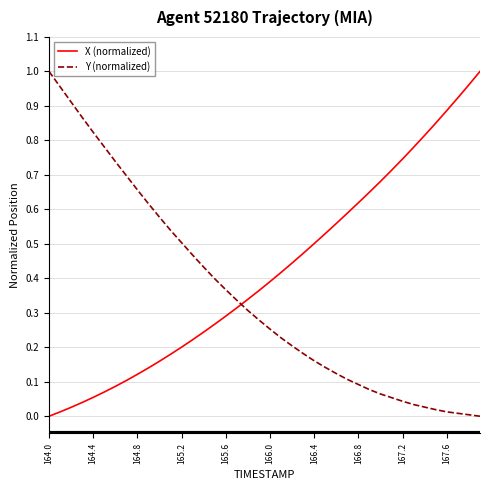

Which series has the largest total across all categories?

X (normalized)